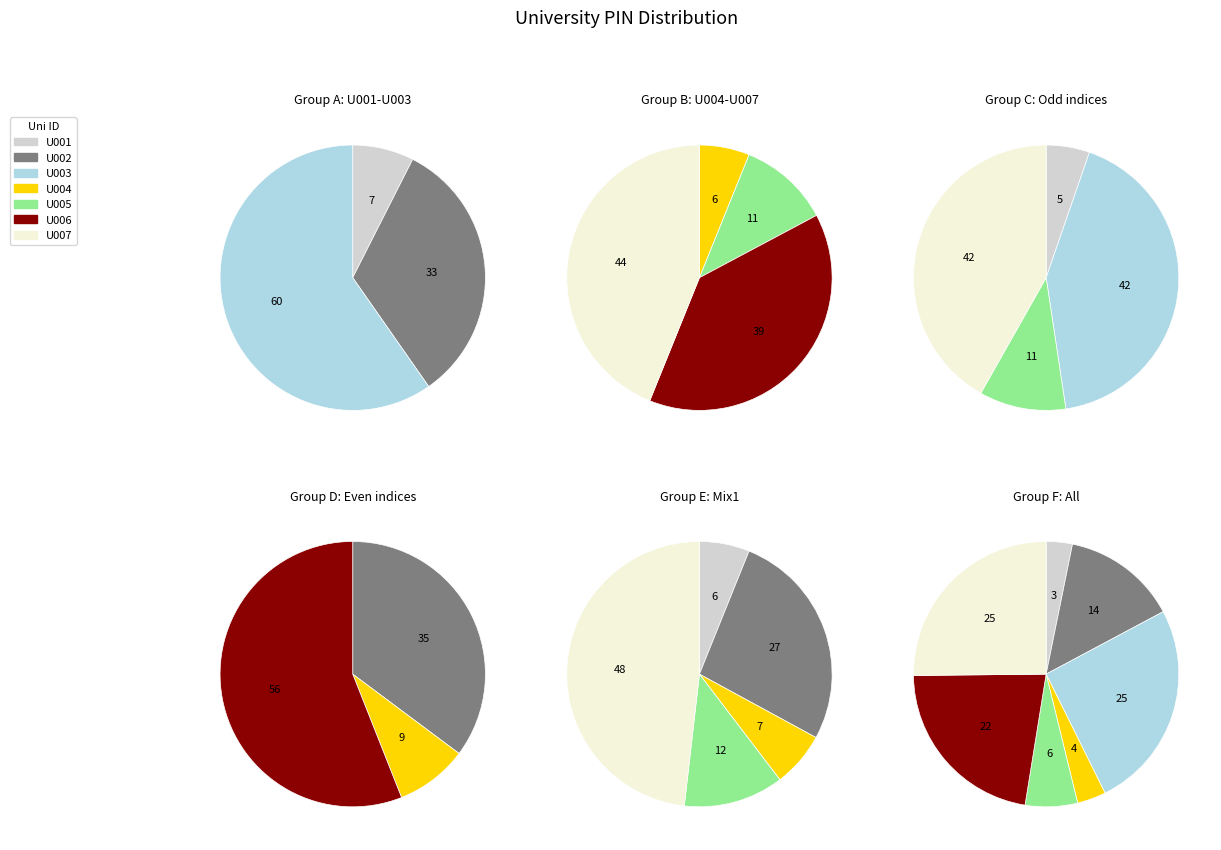

Does U007 account for over 50% of the chart?

No